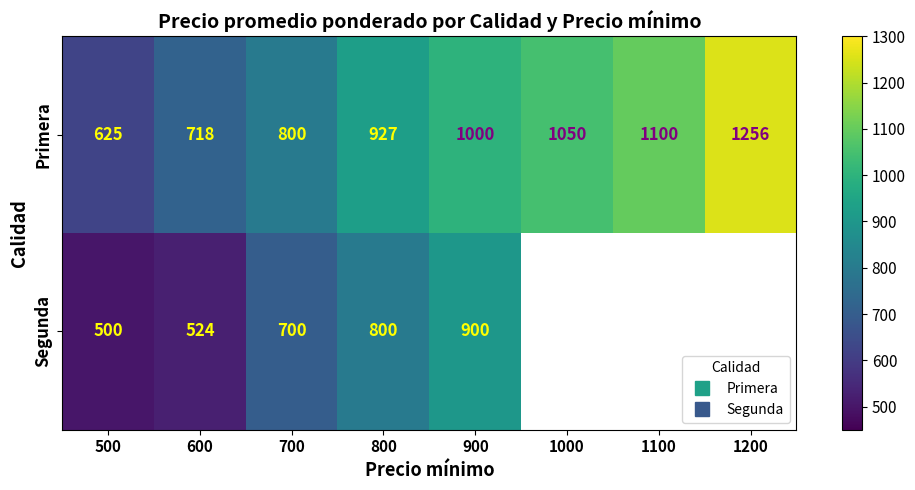

Is the value of Segunda at 1000 greater than the value of Primera at 1000?

No